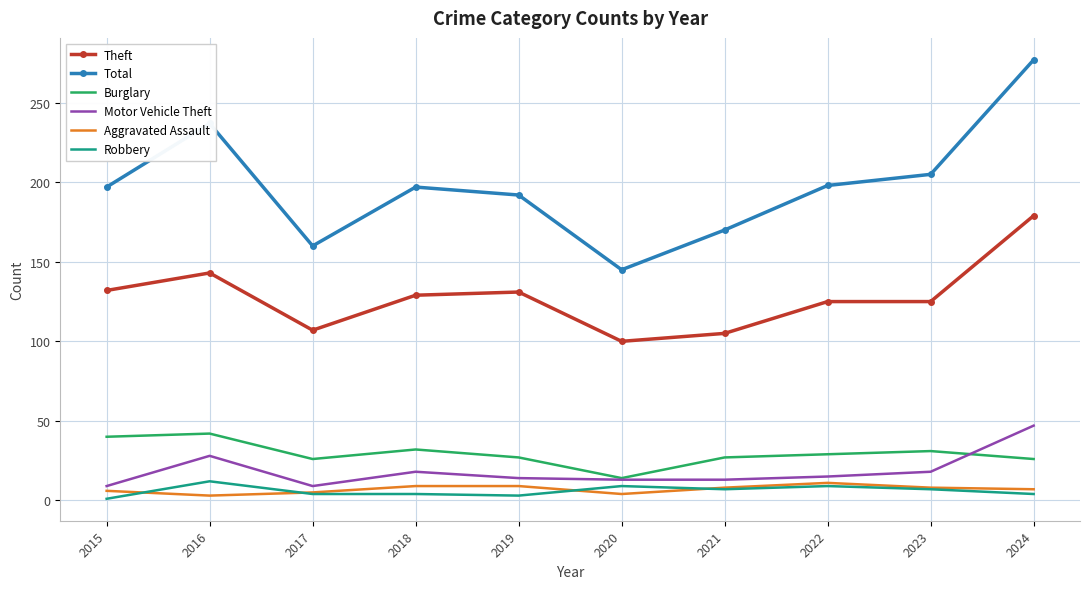

True or false: Robbery and Theft cross at least once.

False